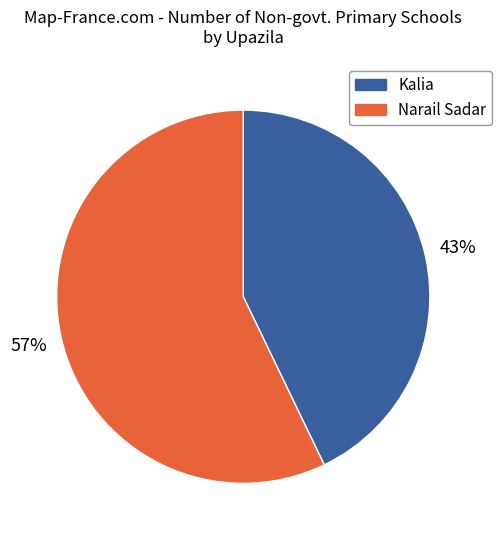

Is there any slice that represents more than half of the pie?

Yes